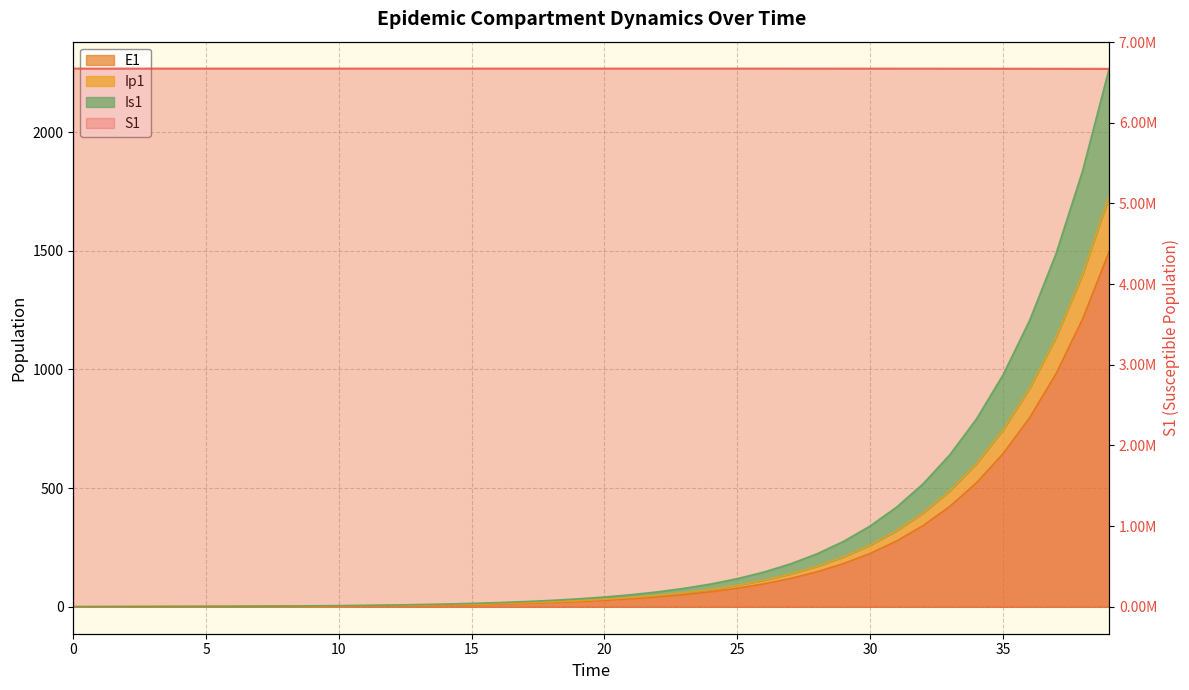

What value does the E1 series have at 38?

1212.0